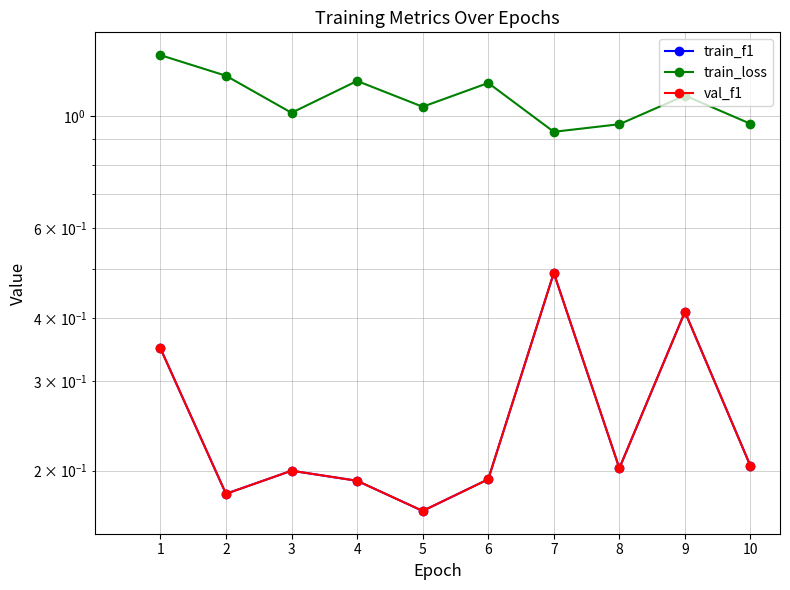

Which has a higher value, 10 or 7?

7